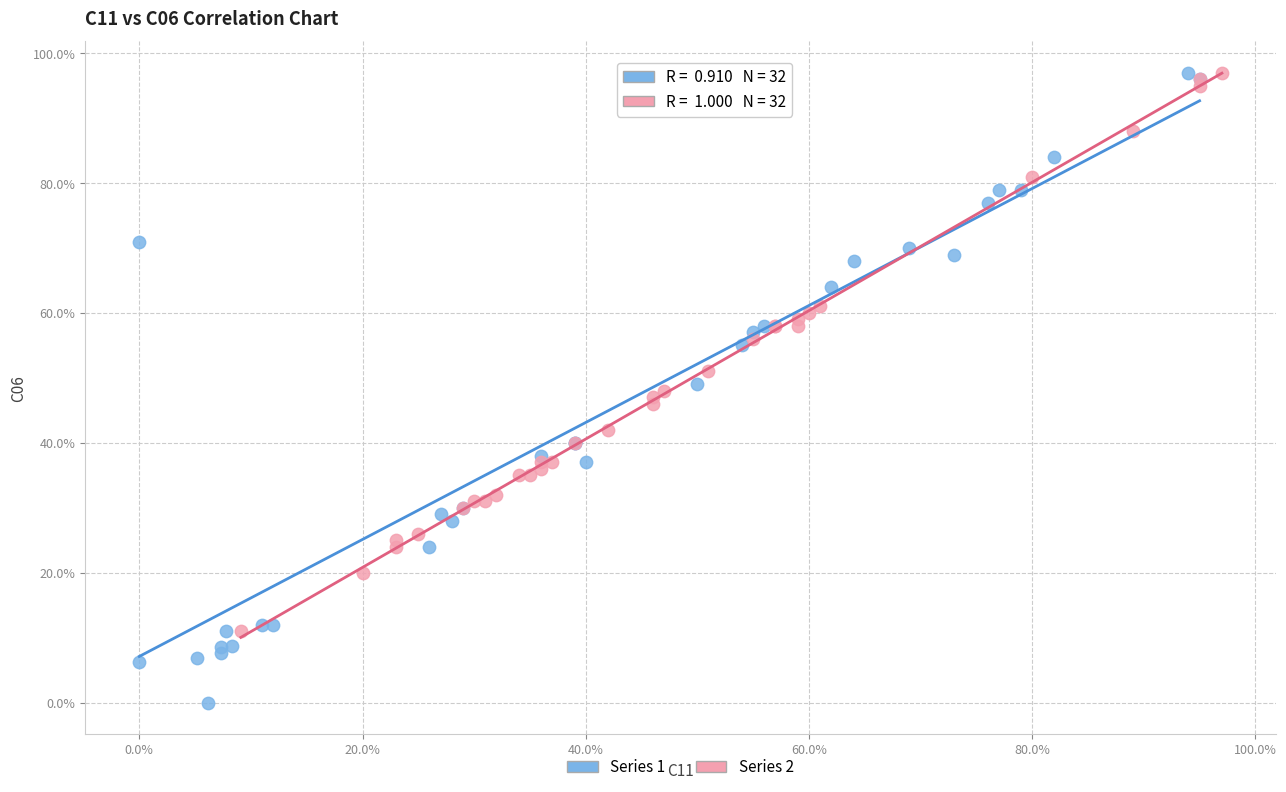

What are all the series names shown in the legend?

Series 1, Series 2